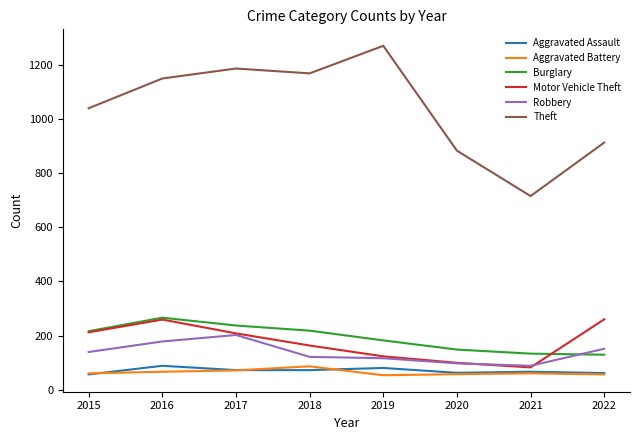

What is the average value of the Aggravated Assault series?

70